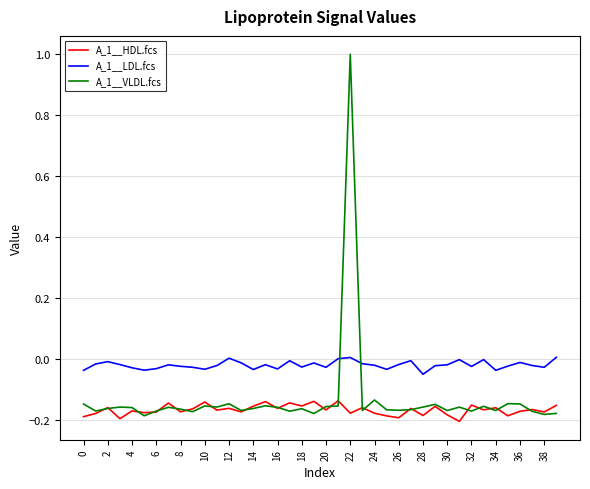

Which series has the largest total across all categories?

A_1__LDL.fcs